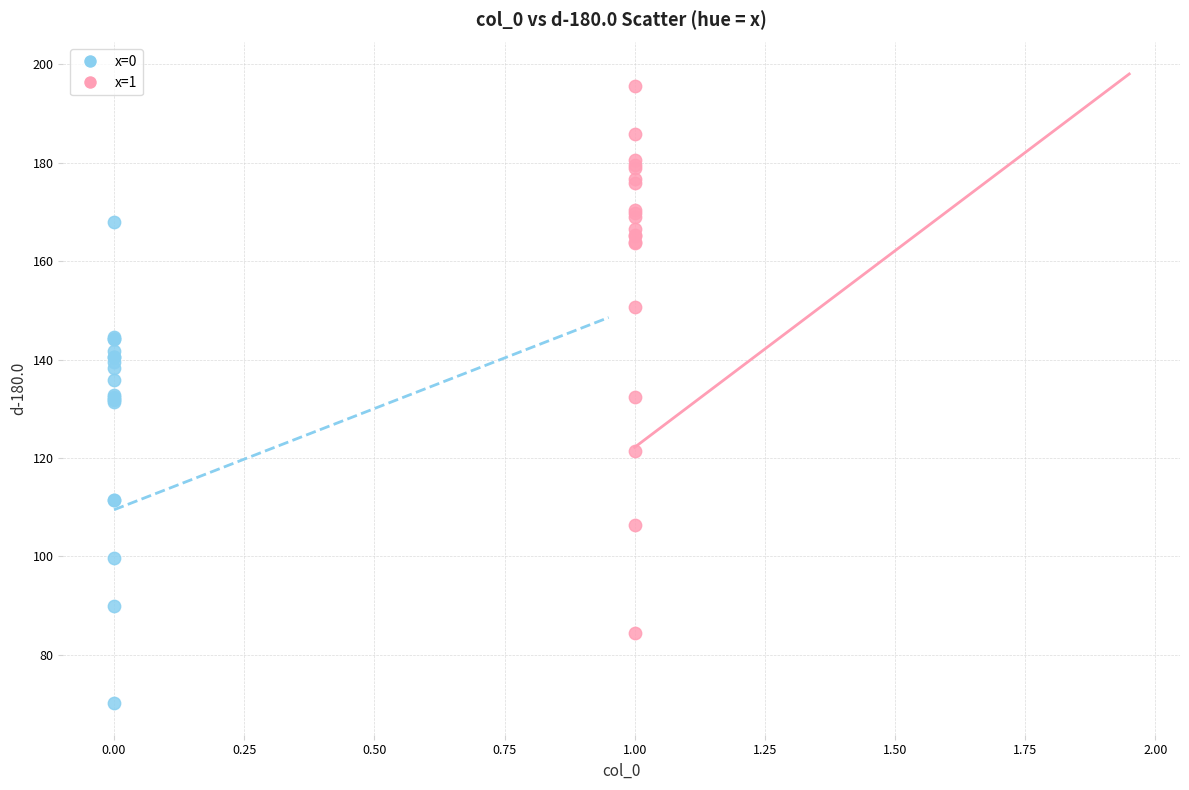

Which series reaches the maximum Y coordinate?

x=1